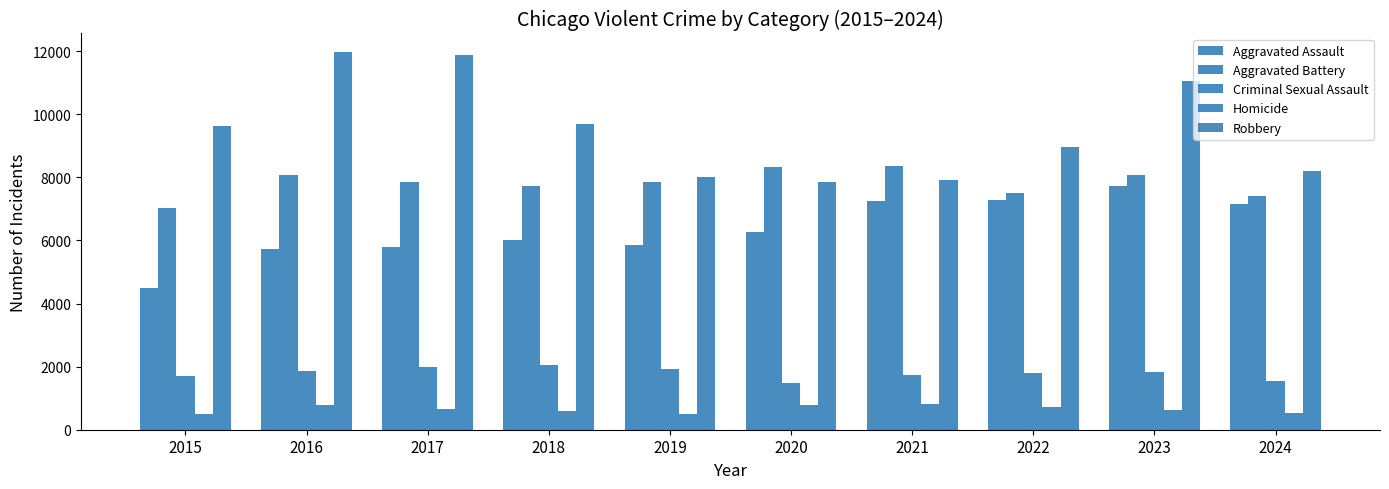

Is the value of Aggravated Assault at 2024 greater than the value of Aggravated Battery at 2021?

No